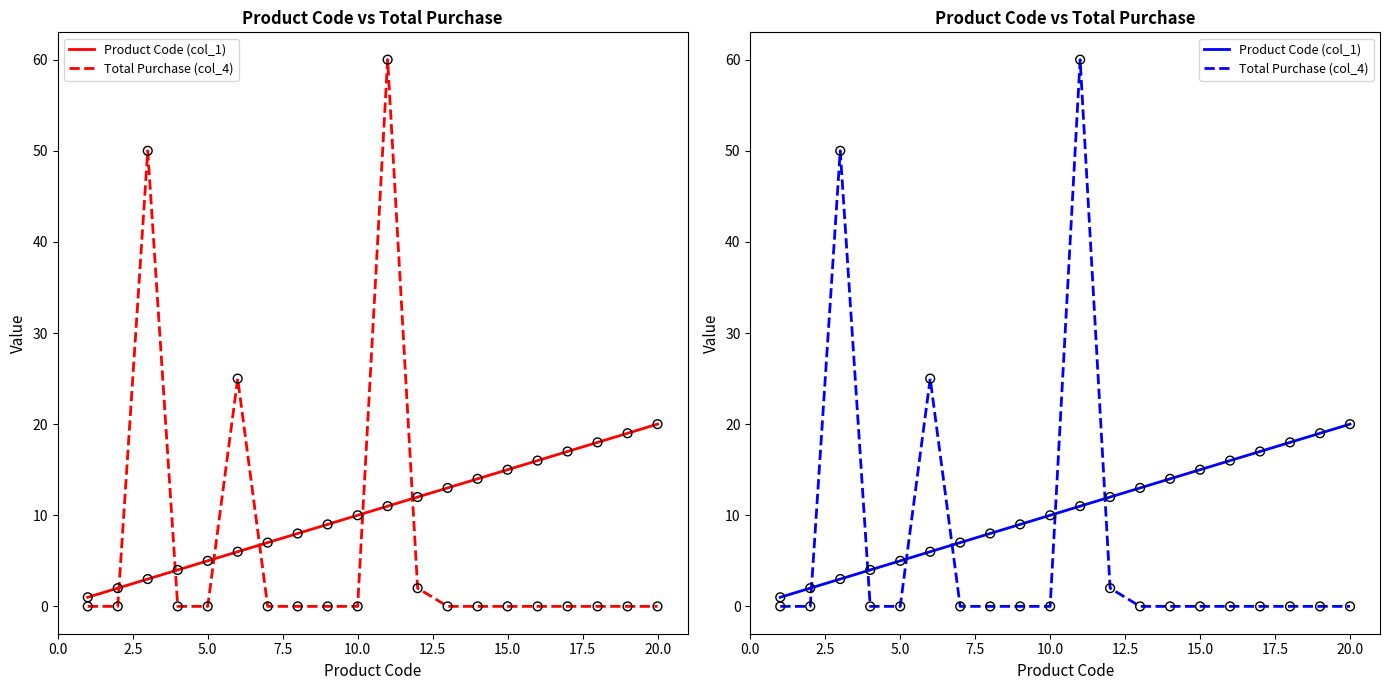

What are all the series names shown in the legend?

Product Code (col_1), Total Purchase (col_4)